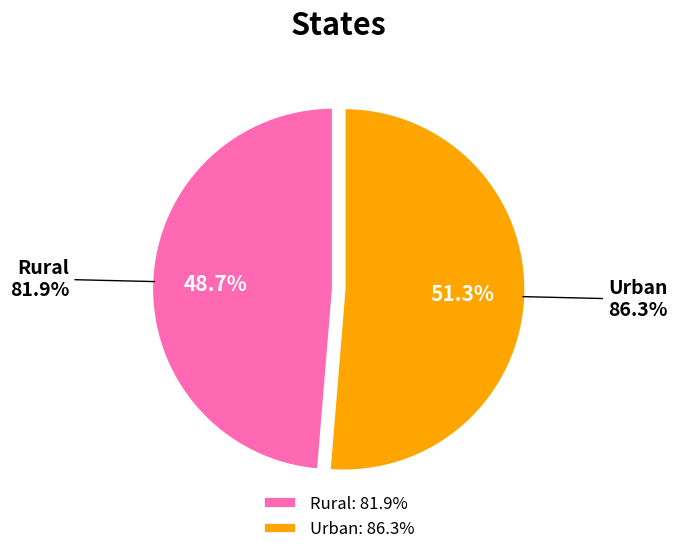

Count the number of slices in the pie.

2